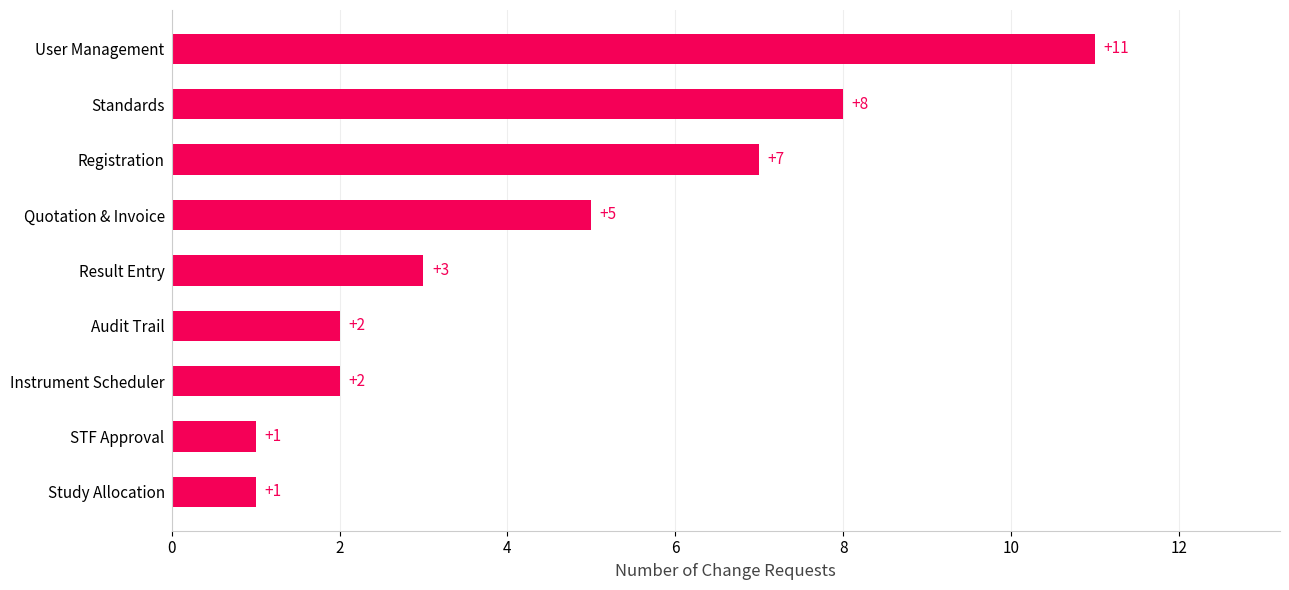

Which category has the highest value across all series?

User Management